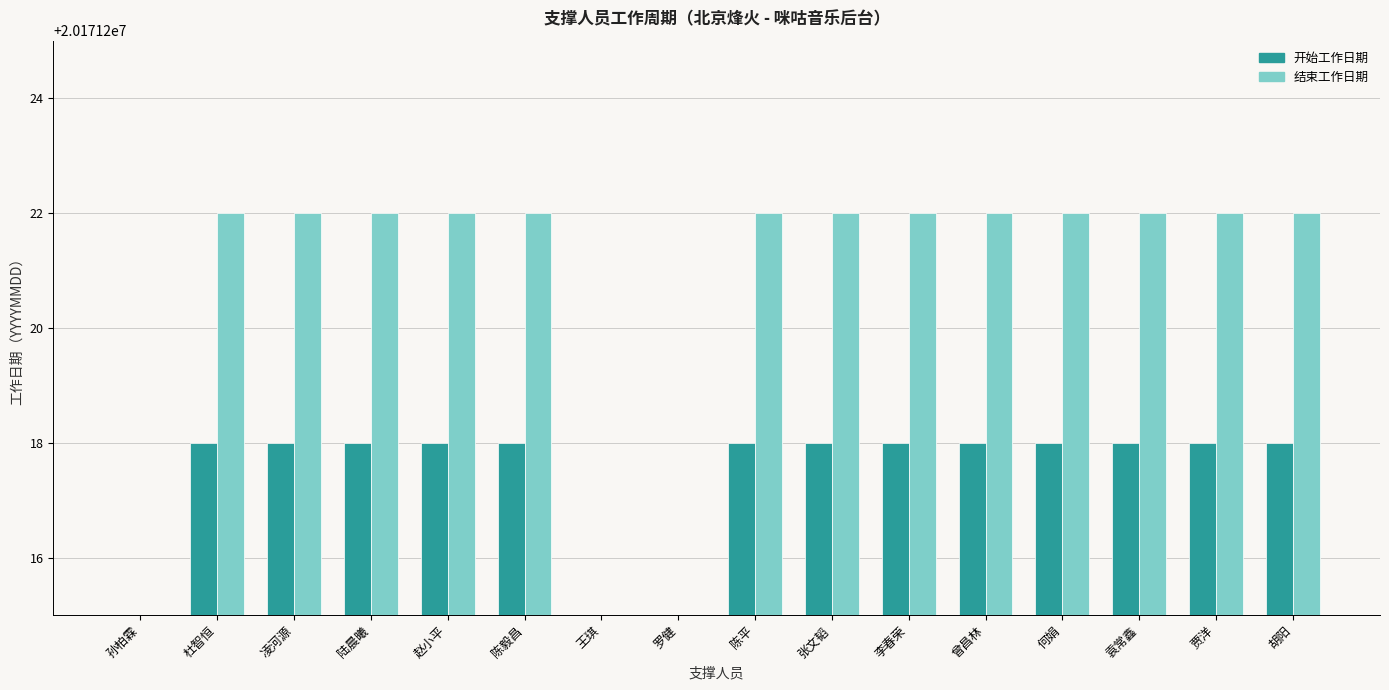

At which label is 开始工作日期 closest to 10085609?

孙柏霖